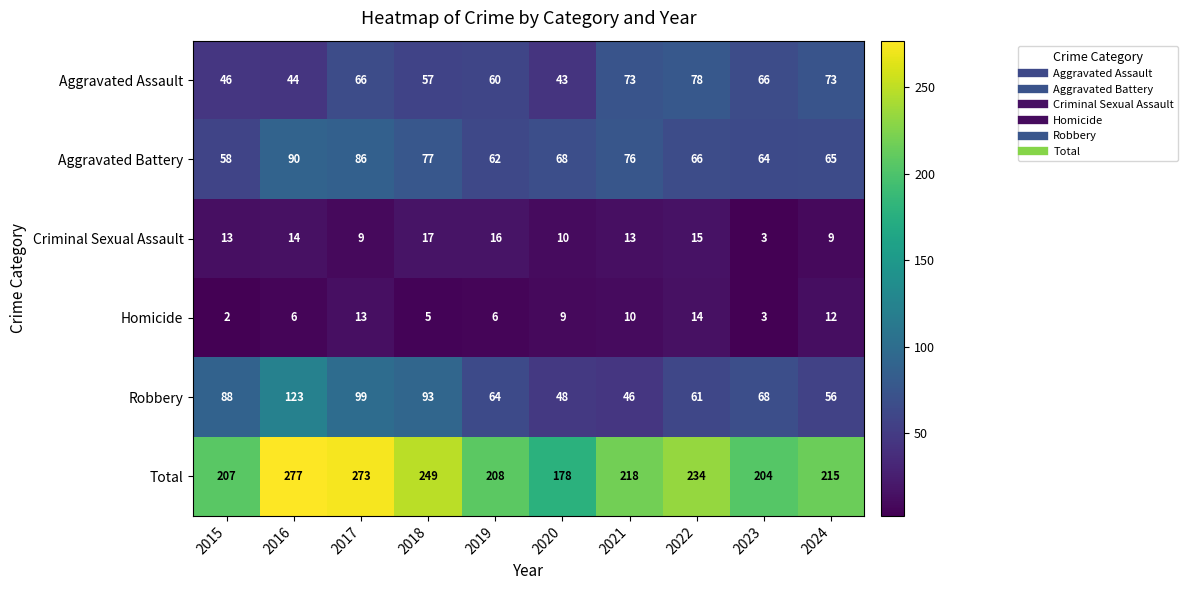

What is the average value of the Total series?

226